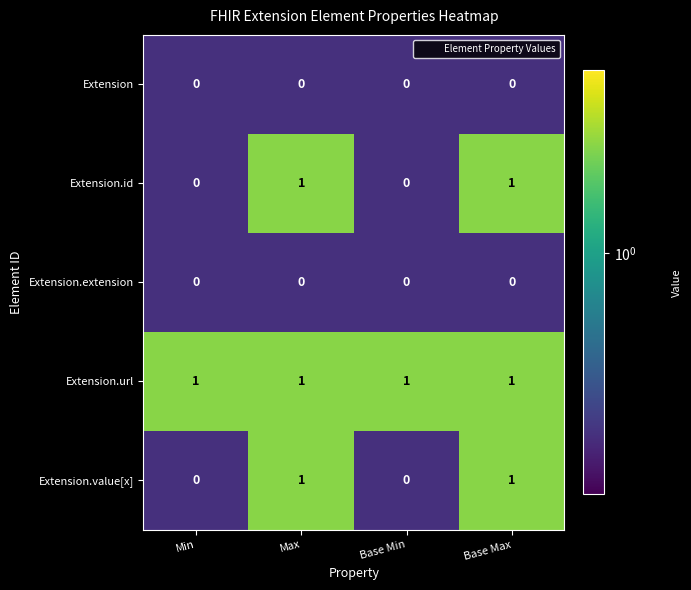

What is the sum of all Extension.url values?

4